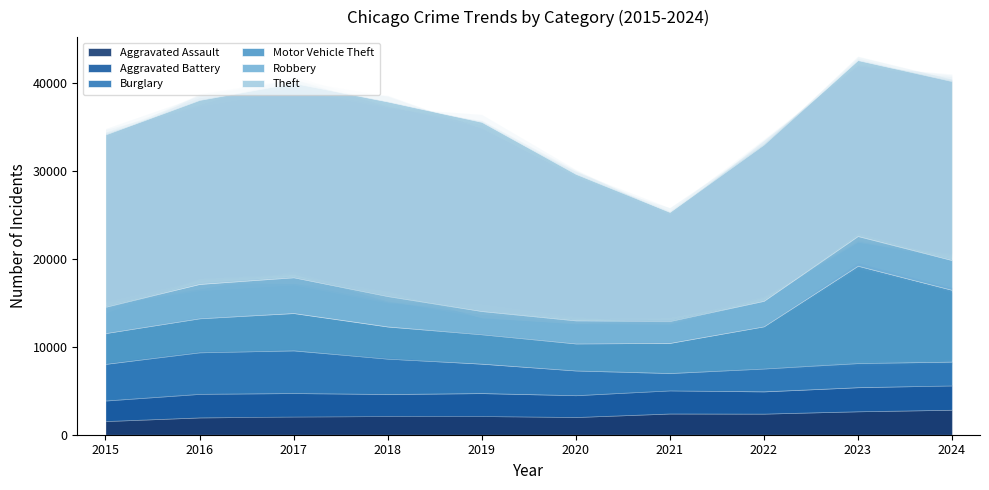

Reading left to right, extract all data points from this chart.

Aggravated Assault: 2015=1554	2016=1969	2017=2071	2018=2127	2019=2129	2020=2016	2021=2413	2022=2402	2023=2669	2024=2842
Aggravated Battery: 2015=2339	2016=2681	2017=2674	2018=2504	2019=2611	2020=2483	2021=2634	2022=2532	2023=2740	2024=2771
Burglary: 2015=4179	2016=4734	2017=4862	2018=4035	2019=3353	2020=2819	2021=1973	2022=2606	2023=2746	2024=2711
Motor Vehicle Theft: 2015=3507	2016=3877	2017=4251	2018=3659	2019=3347	2020=3077	2021=3432	2022=4804	2023=11096	2024=8181
Robbery: 2015=2990	2016=3911	2017=4067	2018=3460	2019=2643	2020=2622	2021=2500	2022=2899	2023=3370	2024=3387
Theft: 2015=19625	2016=20951	2017=22123	2018=22160	2019=21539	2020=16686	2021=12415	2022=17793	2023=20037	2024=20371